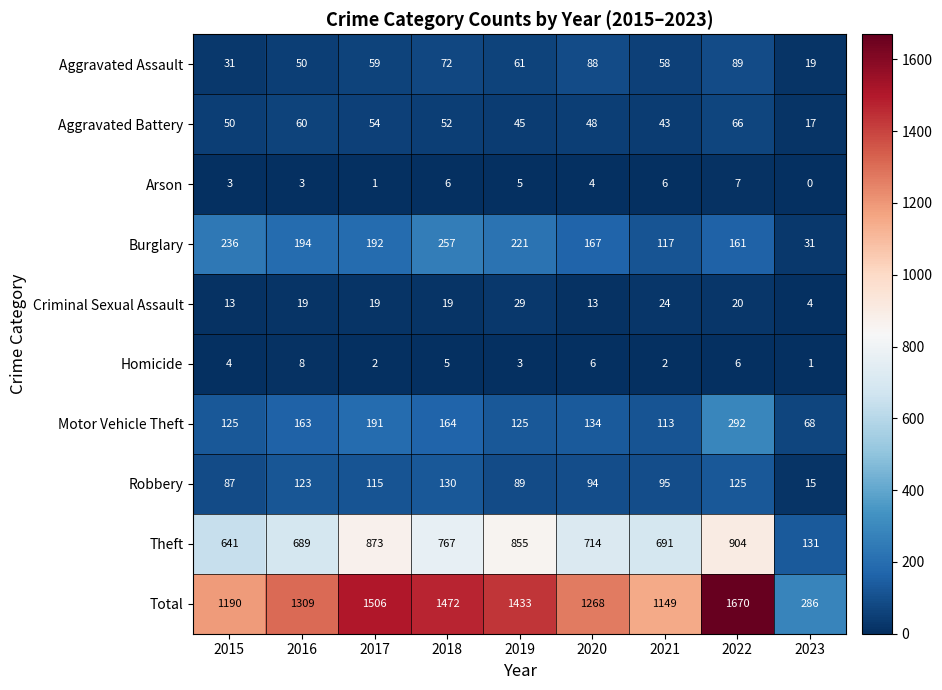

Which series has the largest total across all categories?

Total